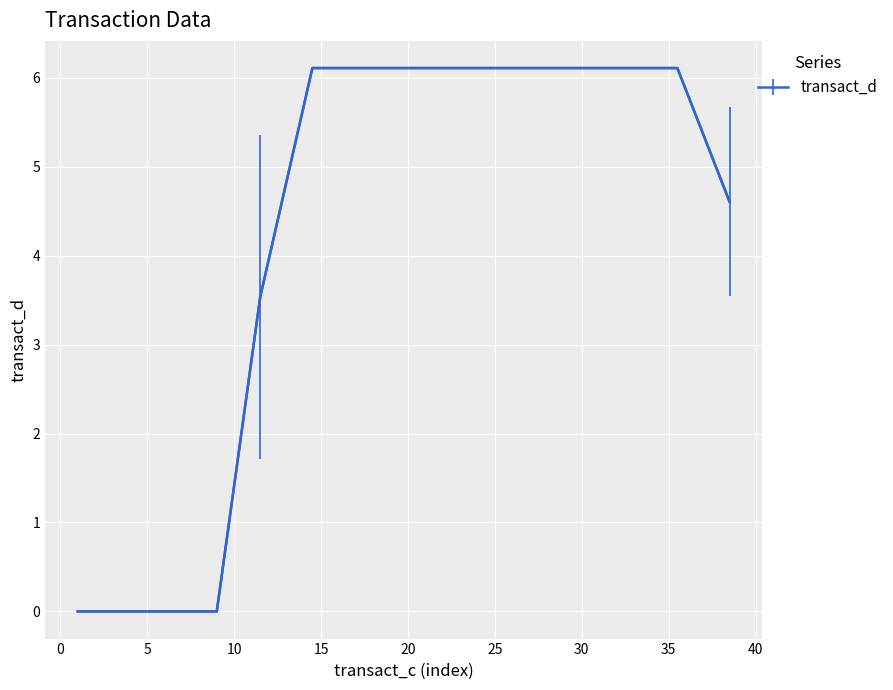

What is the greatest value displayed?

6.1